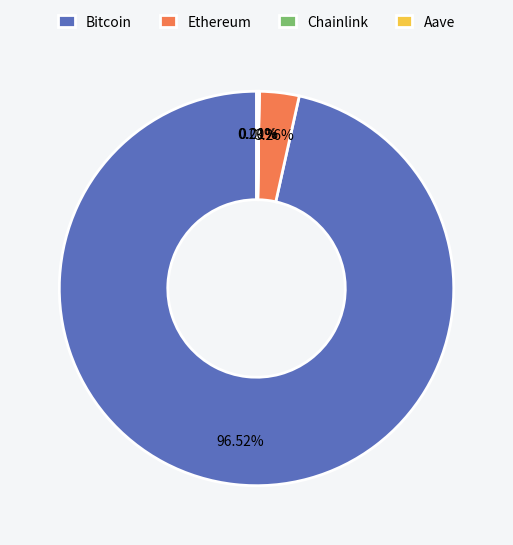

Is there a majority slice in this chart?

Yes